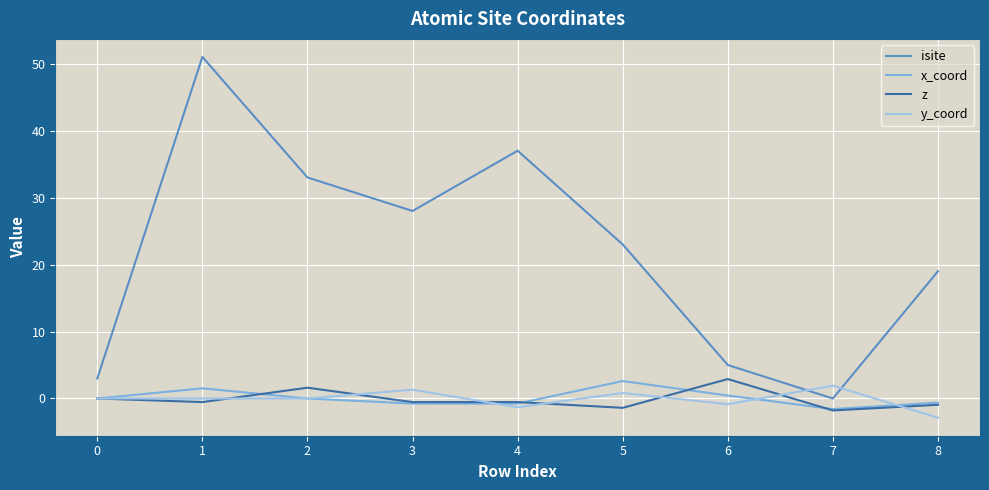

Is the value of y_coord at 6 greater than the value of isite at 5?

No